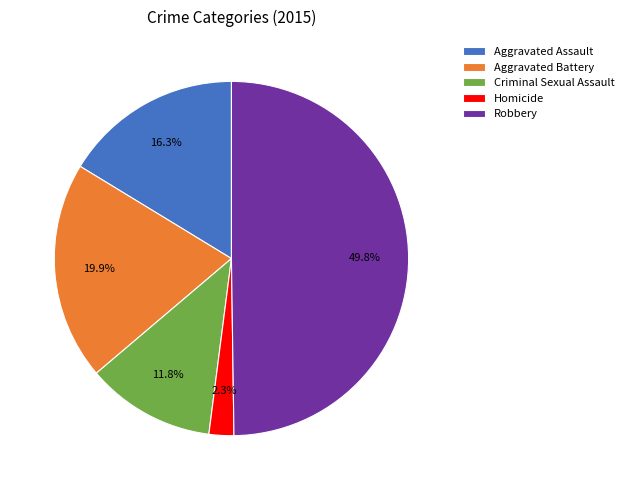

Count the number of slices in the pie.

5